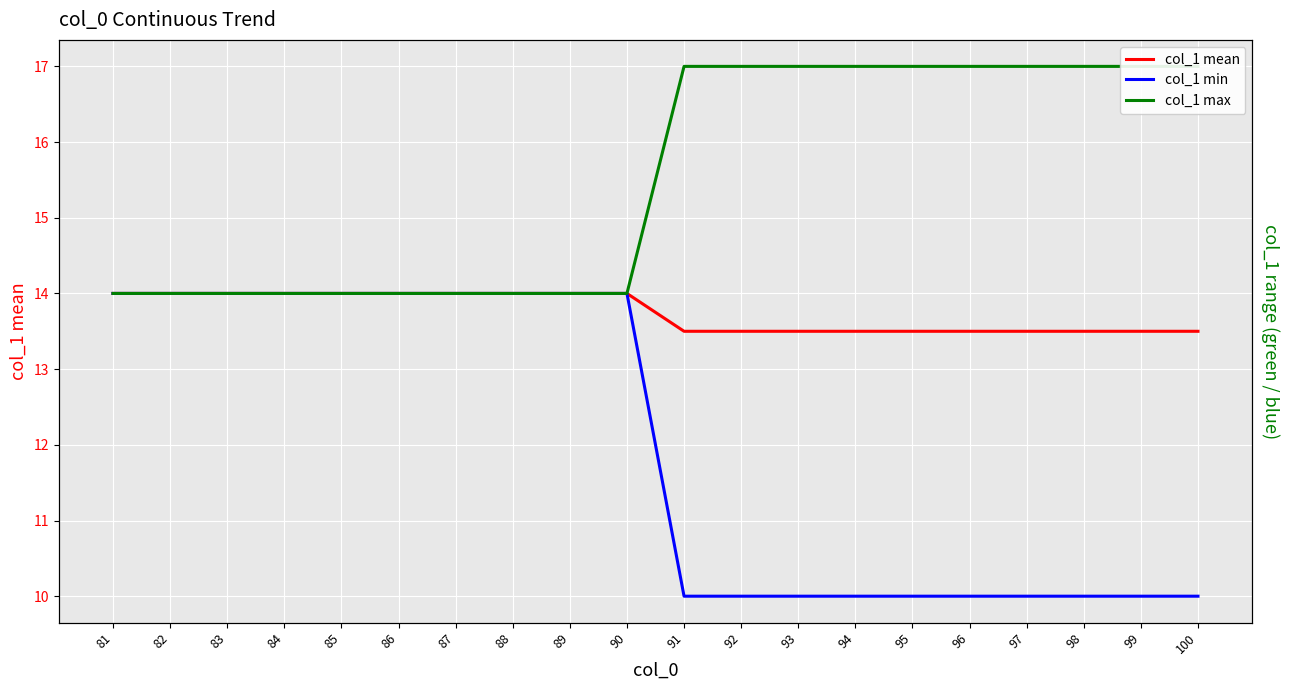

List the series in order of their peak value, highest first.

col_1 max, col_1 mean, col_1 min